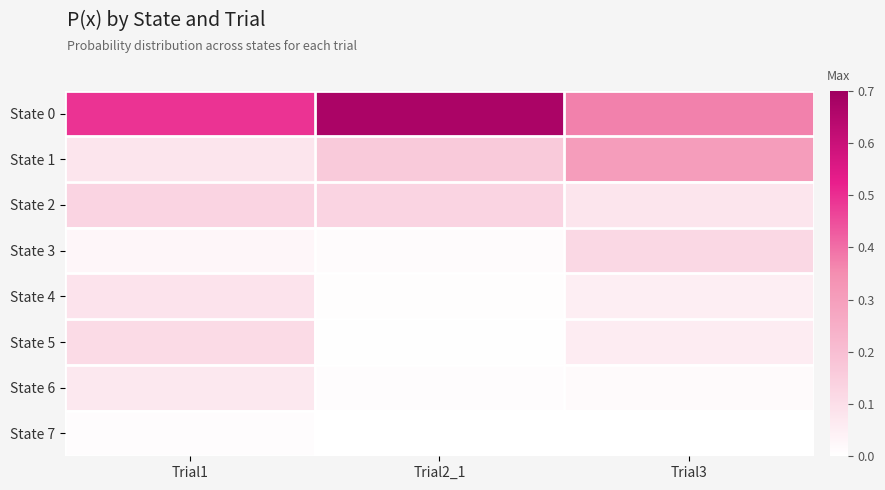

Which label corresponds to the largest value in the chart?

Trial2_1